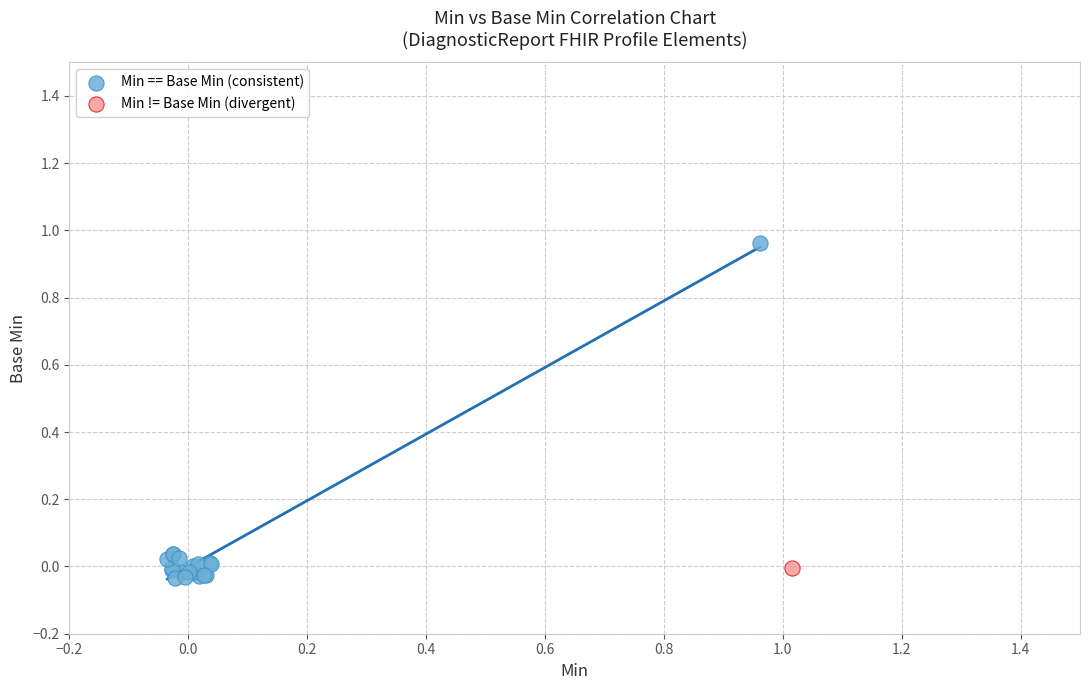

What are all the series names shown in the legend?

Min == Base Min (consistent), Min != Base Min (divergent)